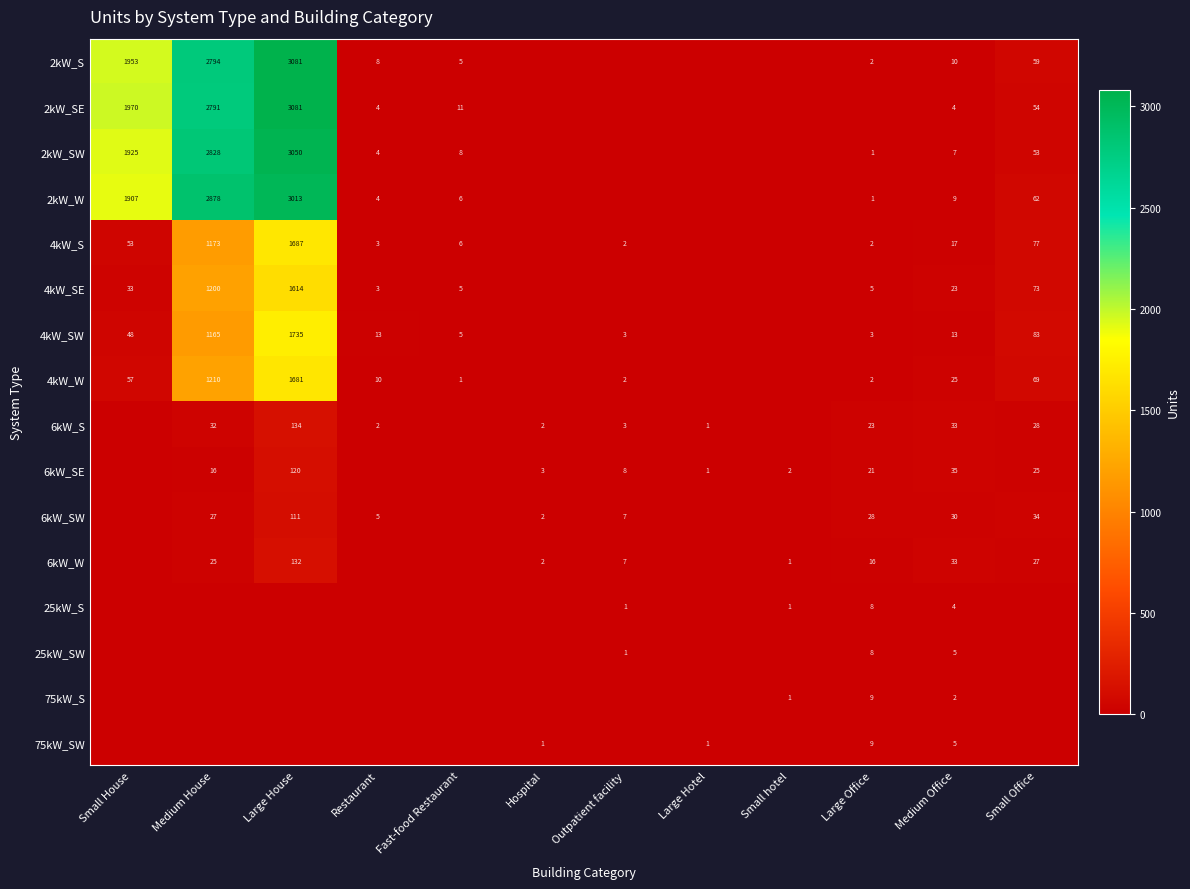

True or false: 6kW_SE has a value of 23 at Medium House.

False